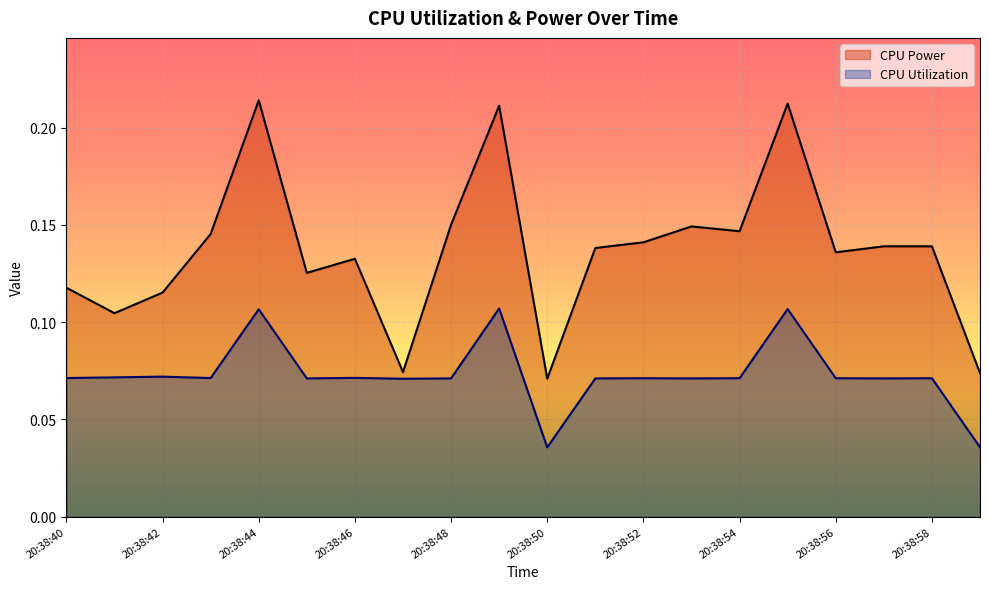

Rank the series by their maximum value, from lowest to highest.

CPU Utilization, CPU Power